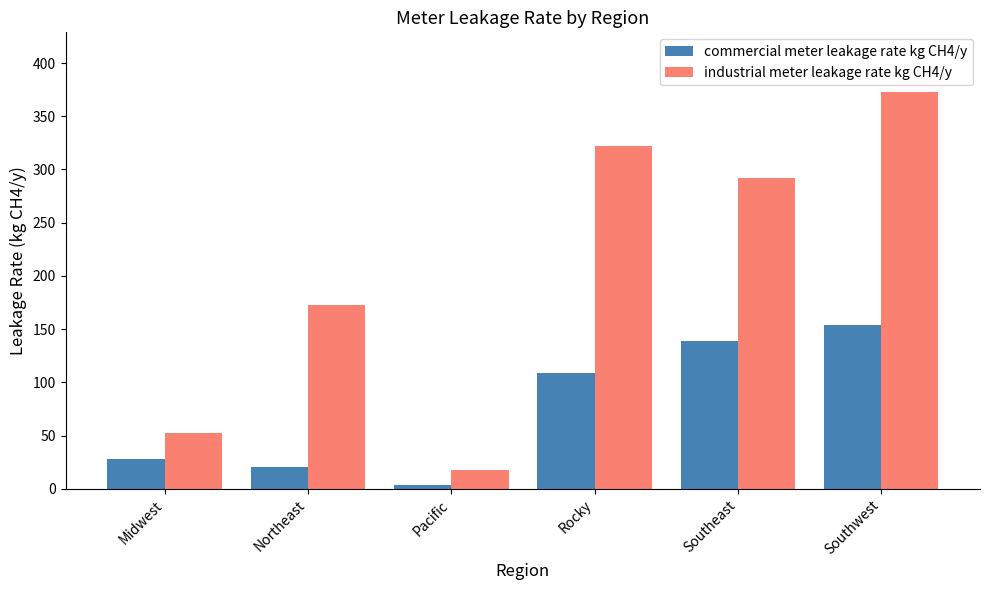

Which series has the largest total across all categories?

industrial meter leakage rate kg CH4/y